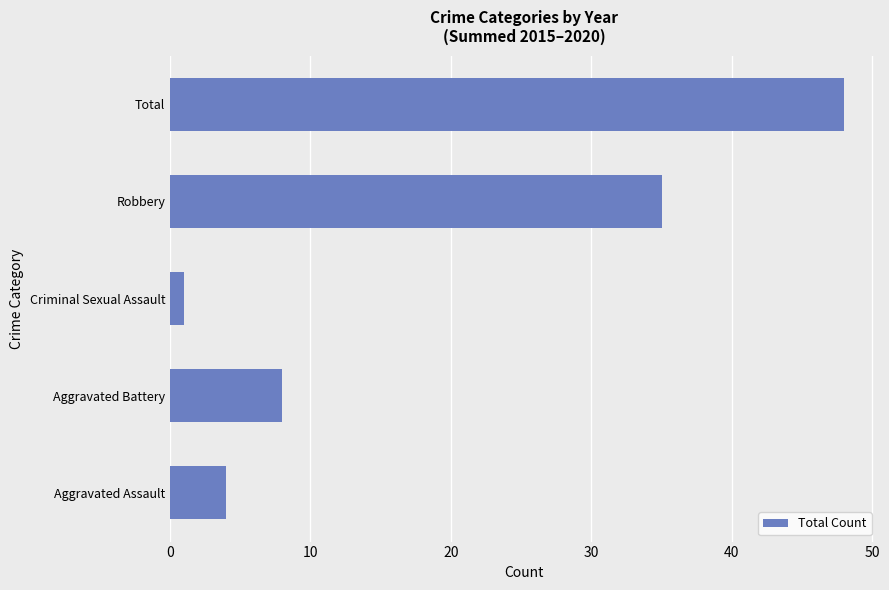

Reading bottom to top, list all the values displayed in this chart.

Aggravated Assault=4	Aggravated Battery=8	Criminal Sexual Assault=1	Robbery=35	Total=48